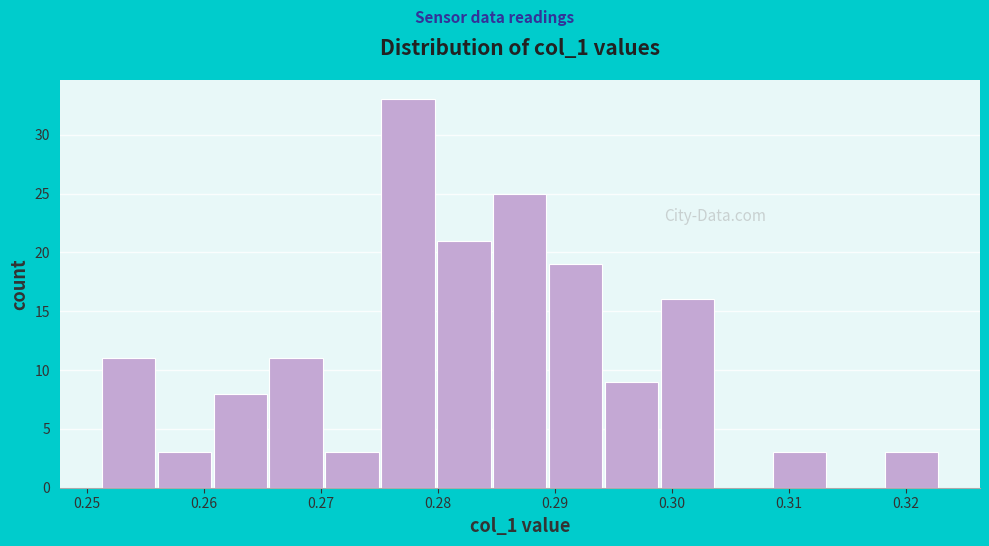

What is the height of the bar covering 0.270 to 0.275 on the x-axis? Neither the bar edges nor the heights are printed on the chart, so give them approximately, as read against the axes.

3